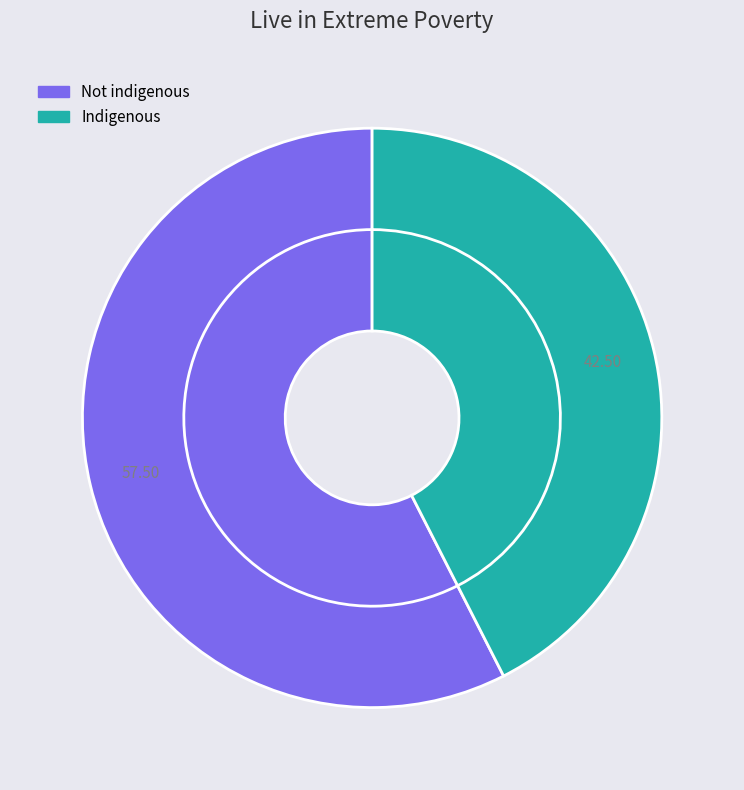

To the nearest percent, what is the difference between the largest and smallest slice percentages?

15%